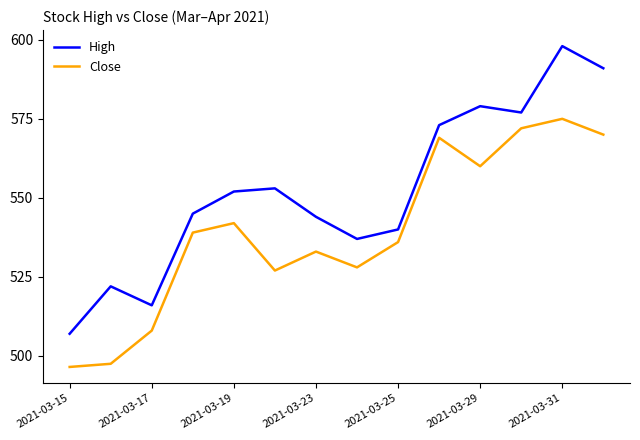

True or false: Close and High intersect in this chart.

False